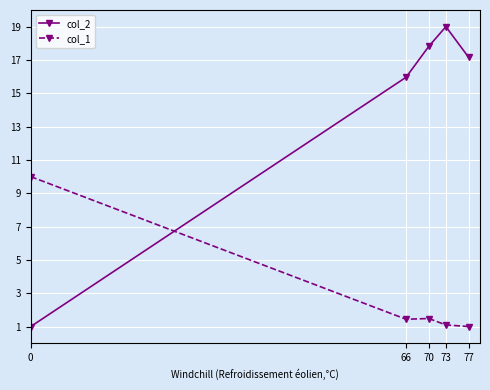

What is the approximate value of col_1 at 77?

1.0